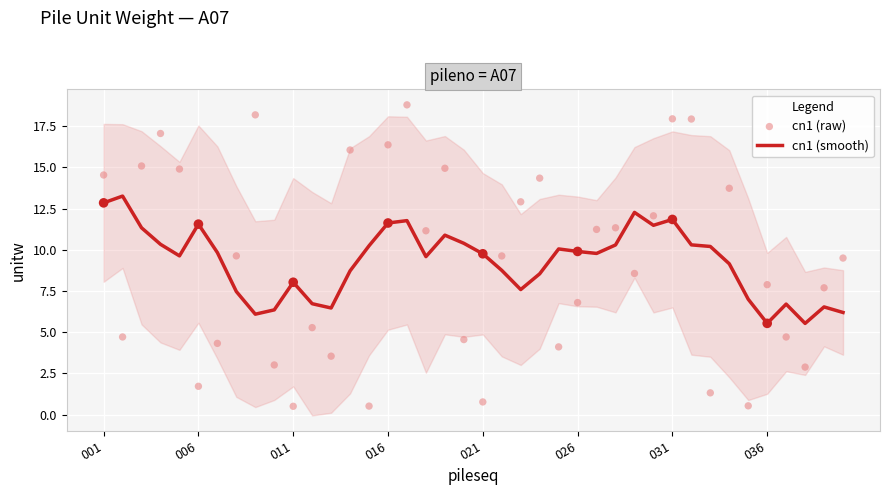

What is the highest value of the cn1 (smooth) series?

13.3